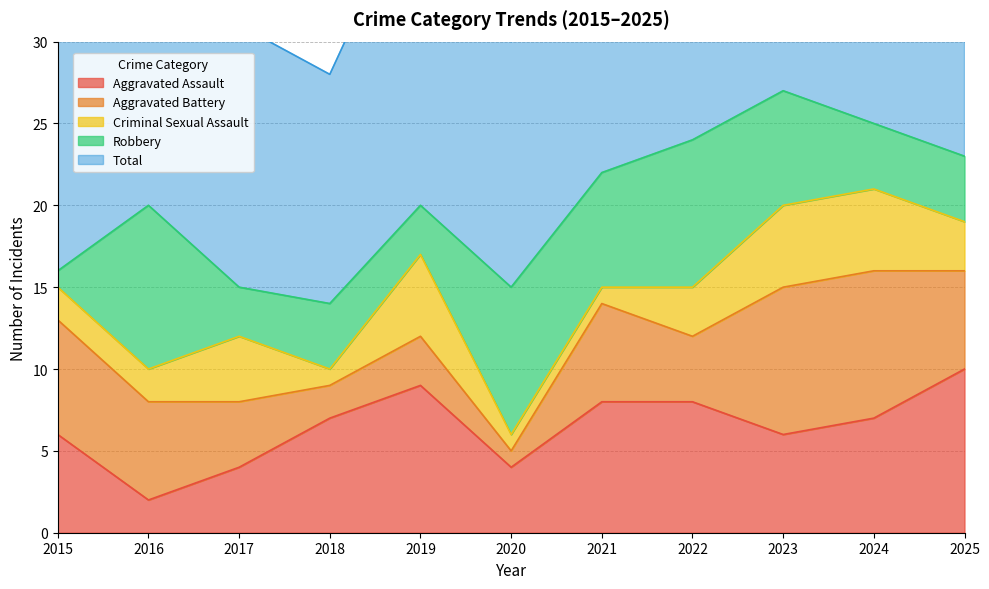

Rank the series at 2020 from lowest to highest value.

Aggravated Battery, Criminal Sexual Assault, Aggravated Assault, Robbery, Total